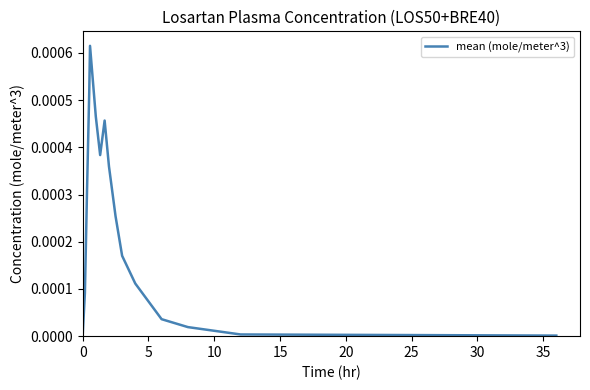

Does the chart display data point markers on the line(s)?

No